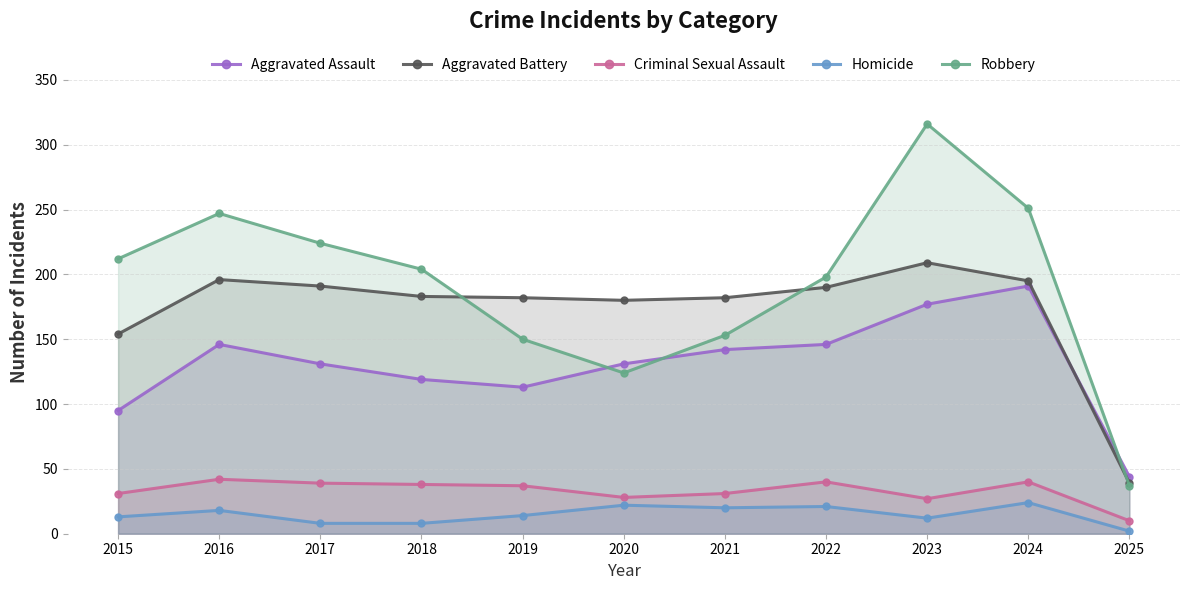

At which category is the sum across all series the highest?

2023